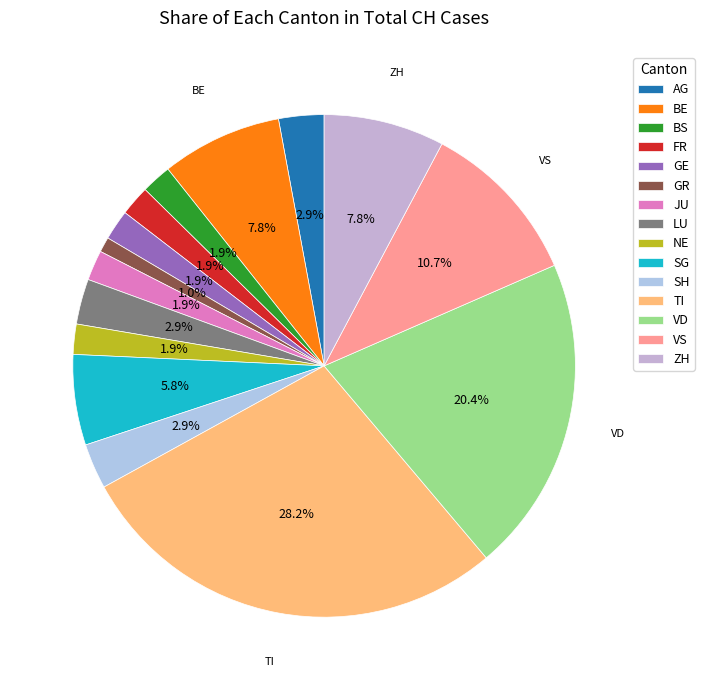

To the nearest percent, what is the difference between the VD and TI slice percentages?

8%